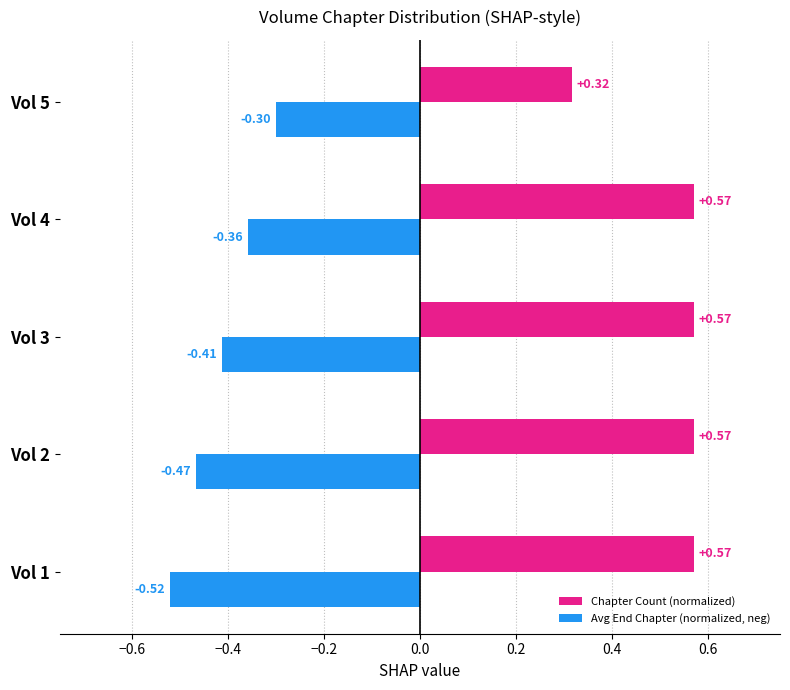

At how many categories does at least one series exceed 0?

5